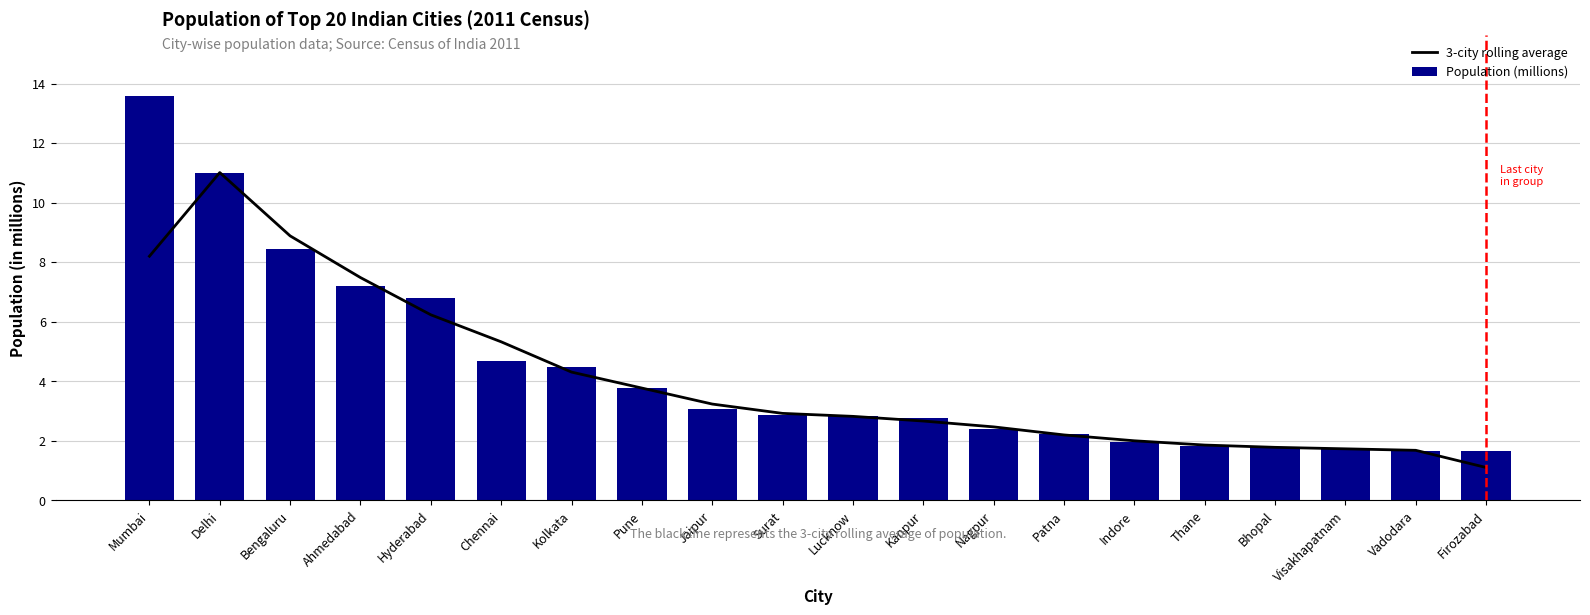

How many values in the Population (millions) series are below 2?

6